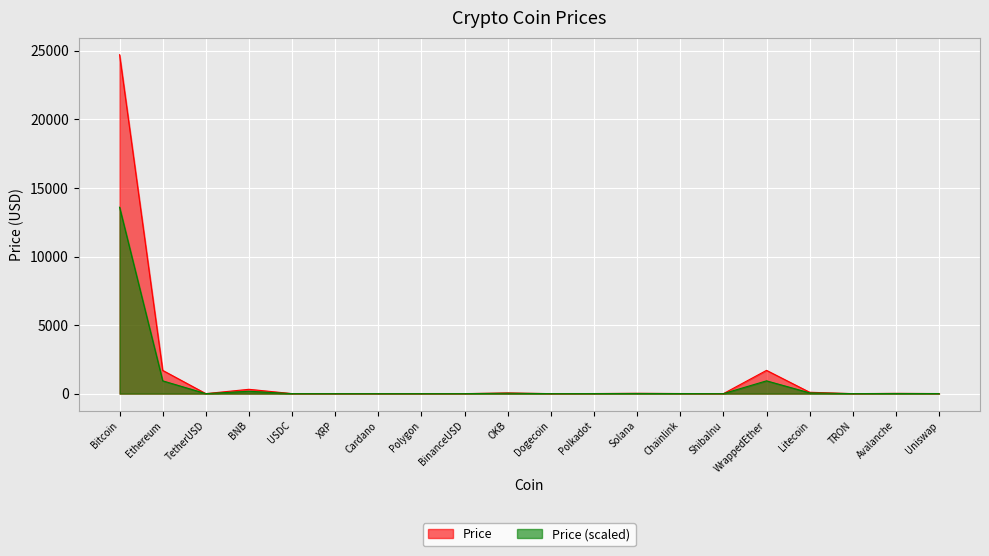

Rank the categories by value from highest to lowest.

Bitcoin, WrappedEther, Ethereum, BNB, Litecoin, OKB, Solana, Avalanche, Chainlink, Polkadot, Uniswap, Polygon, TetherUSD, USDC, BinanceUSD, Cardano, XRP, Dogecoin, TRON, ShibaInu